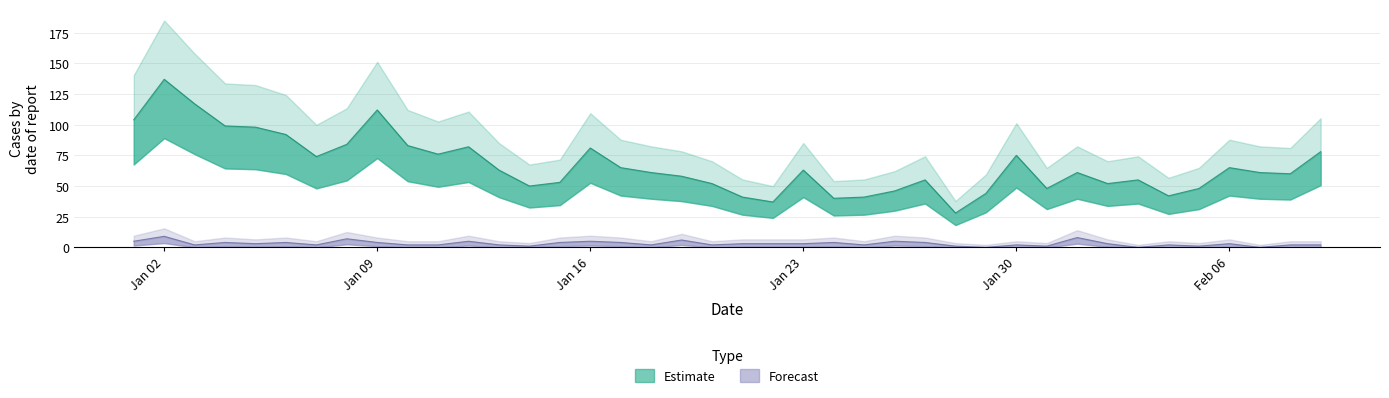

What is the difference between the maximum and minimum values in the Estimate series?

109